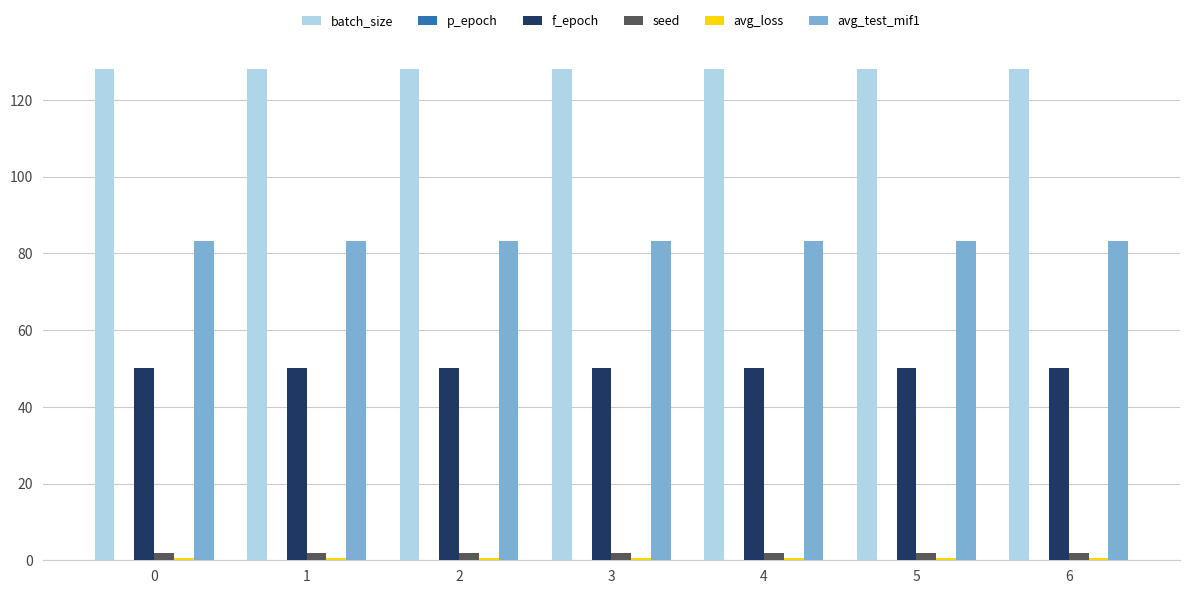

What is the value of the avg_test_mif1 bar at the 3rd from the left?

83.2